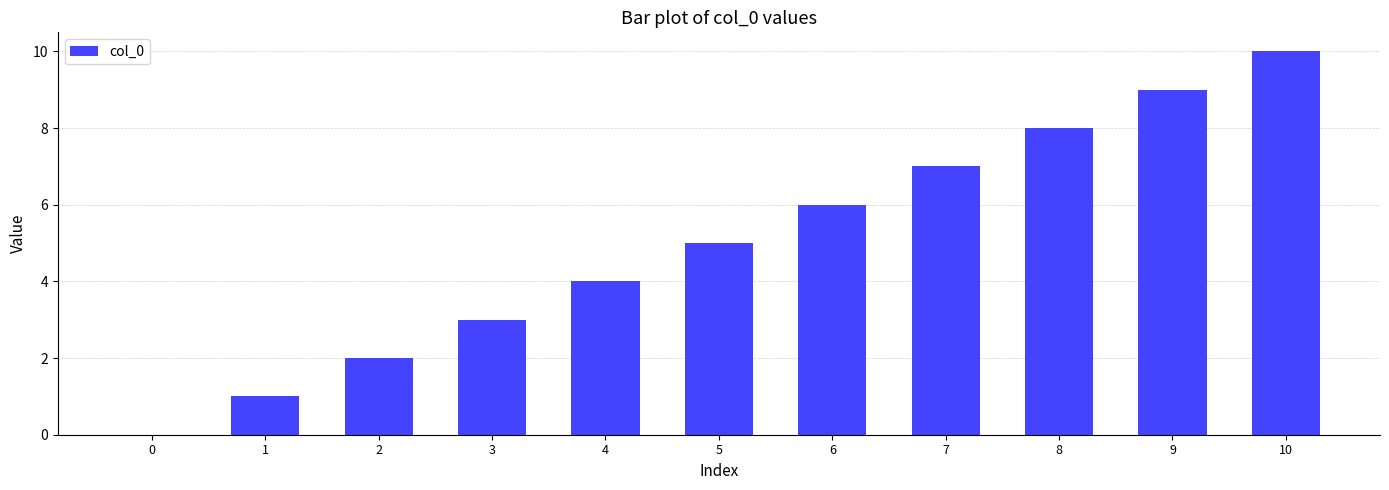

What is the greatest value displayed?

10